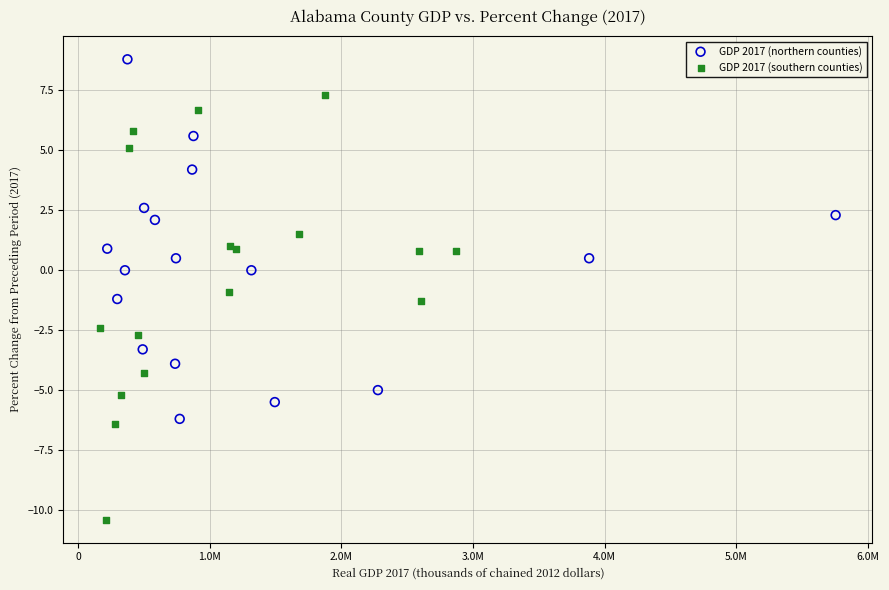

Which series has the largest Y range (max minus min)?

GDP 2017 (southern counties)